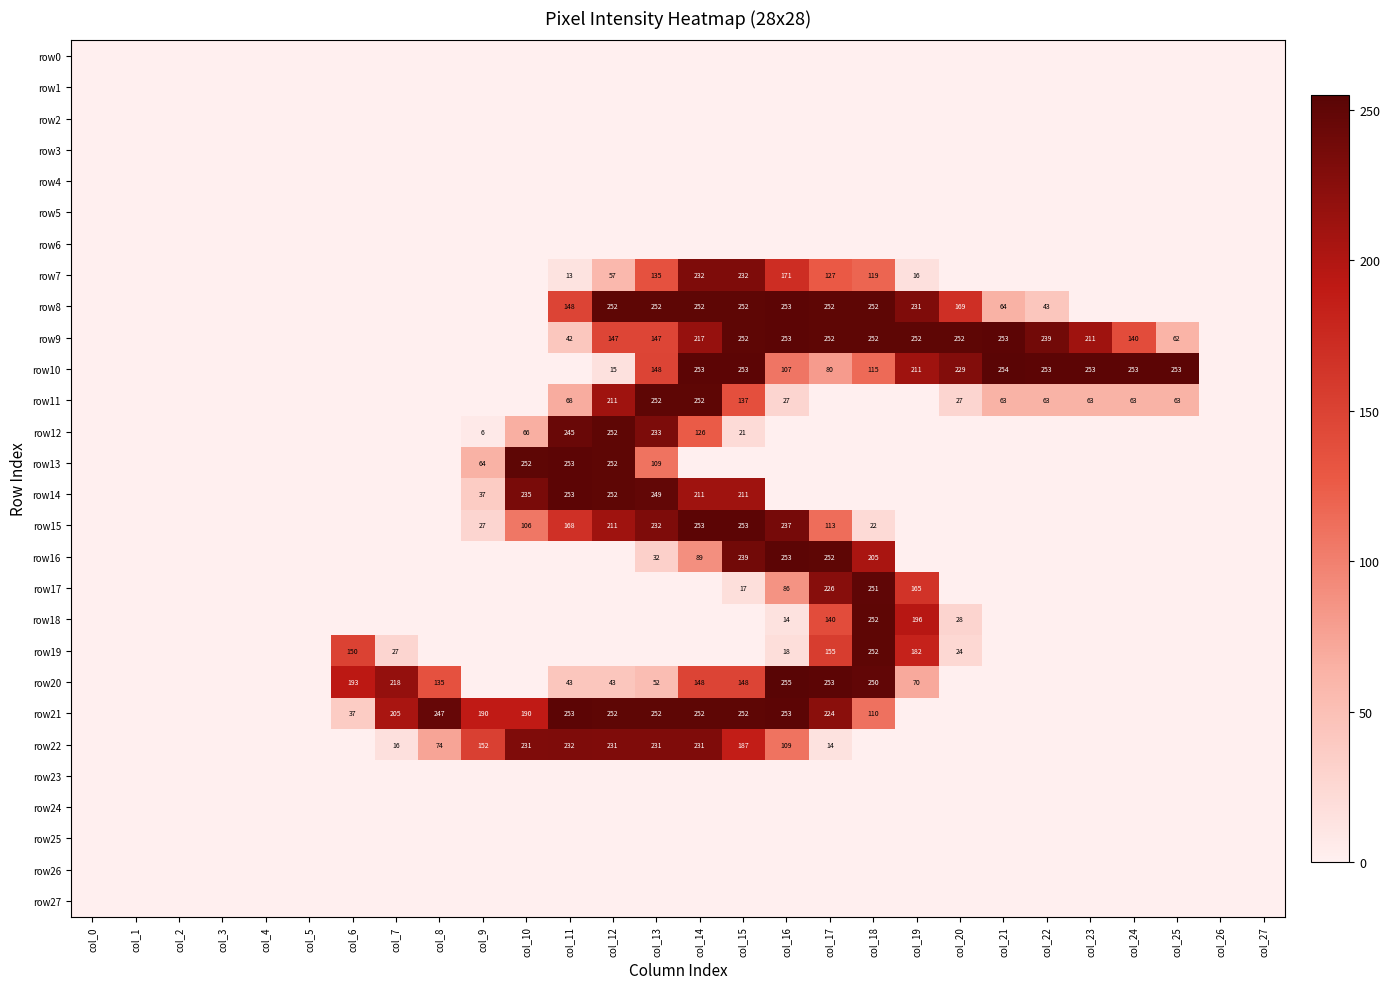

Is it true that row10 equals 115 at col_18?

True